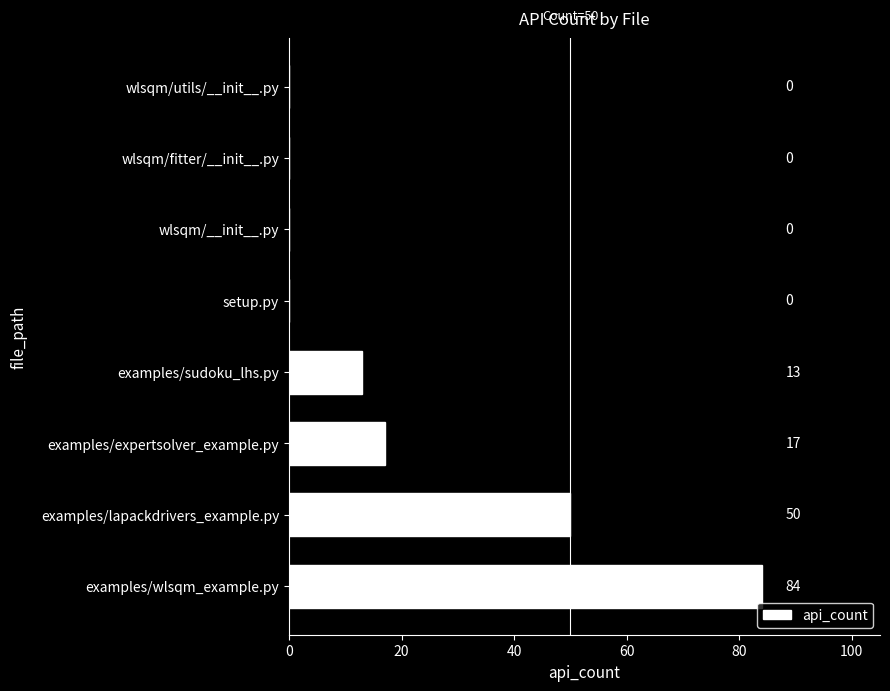

True or false: the data shows 0 at wlsqm/fitter/__init__.py.

True